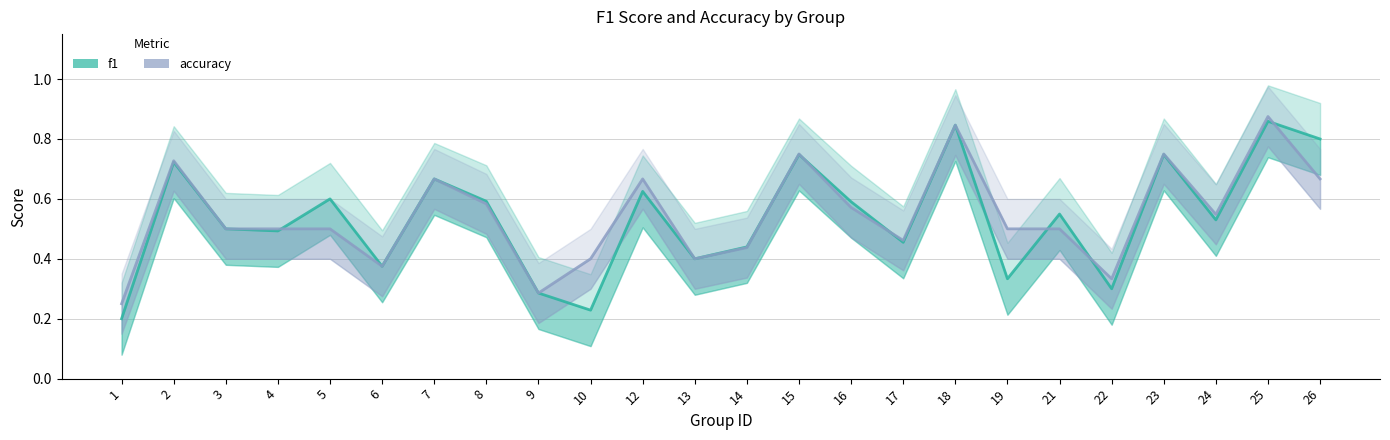

At 12, list the series in order from smallest to largest.

f1, accuracy